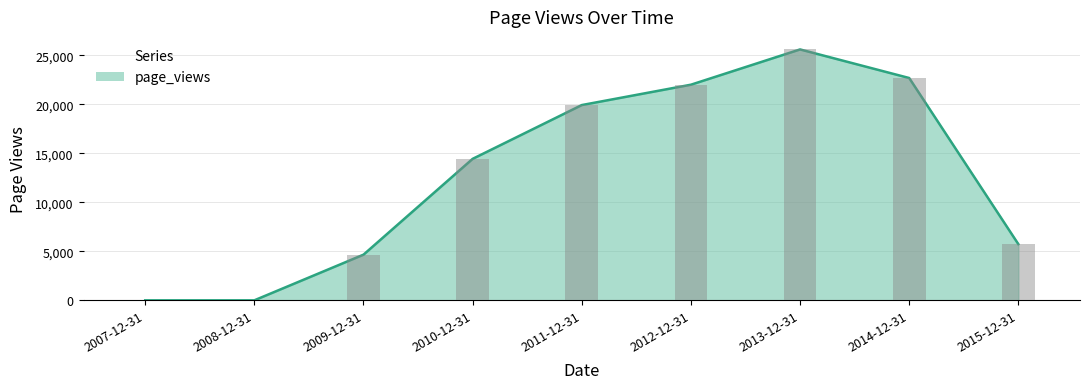

Reading left to right, transcribe all the data shown in this chart.

2007-12-31=0	2008-12-31=0	2009-12-31=4659	2010-12-31=14439	2011-12-31=19929	2012-12-31=22007	2013-12-31=25607	2014-12-31=22690	2015-12-31=5734